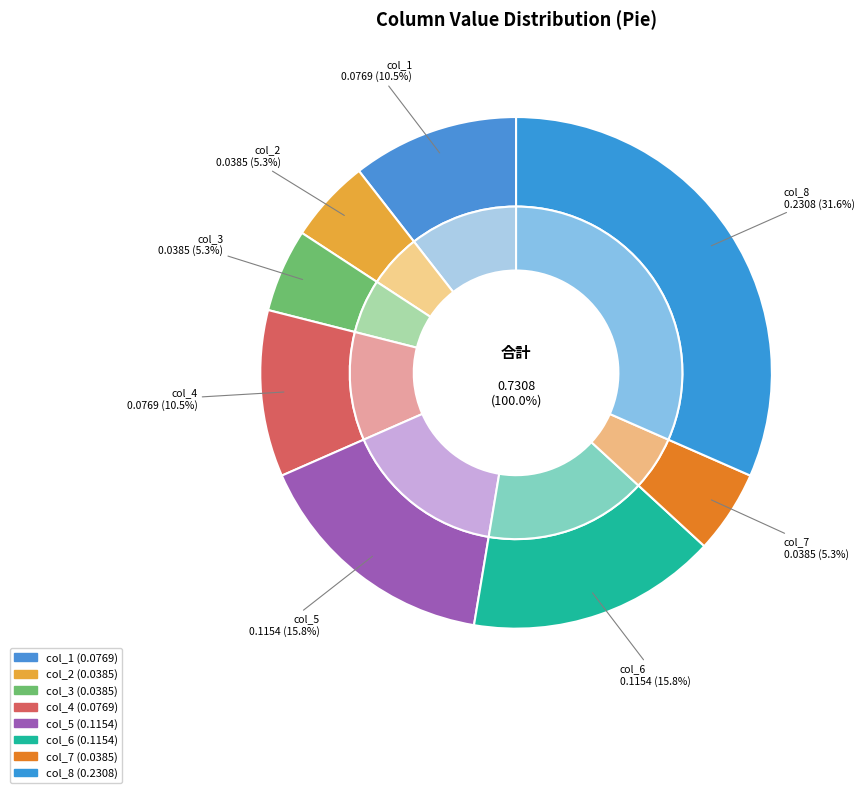

Does any single category account for the majority?

No